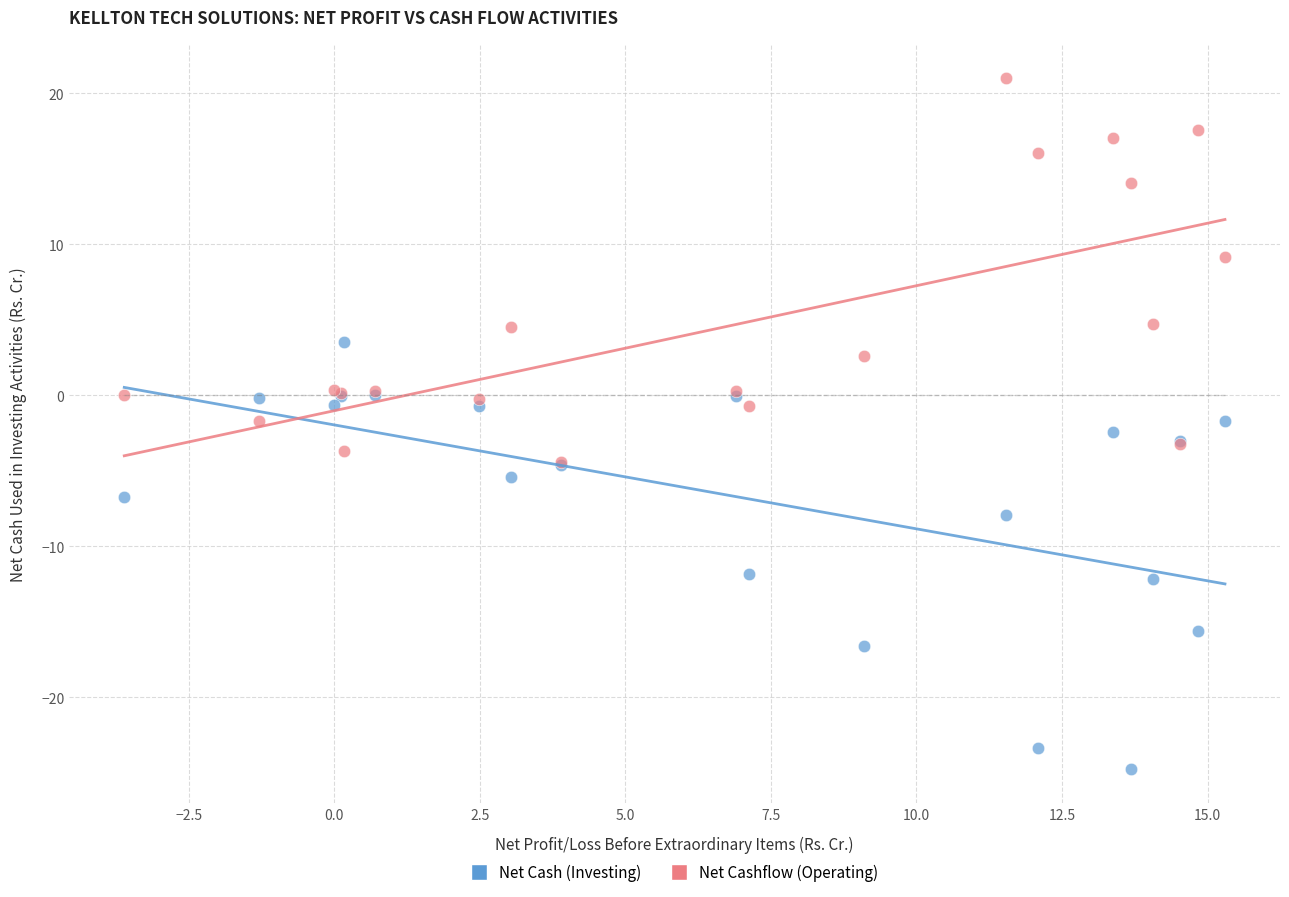

In the Net Cashflow (Operating) series, what Y value is closest to 8?

9.2